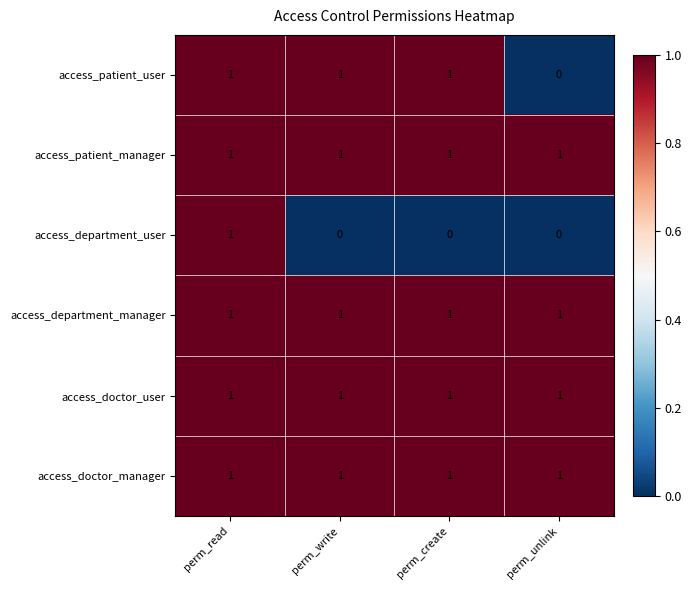

Which series changed the most between perm_read and perm_write?

access_department_user